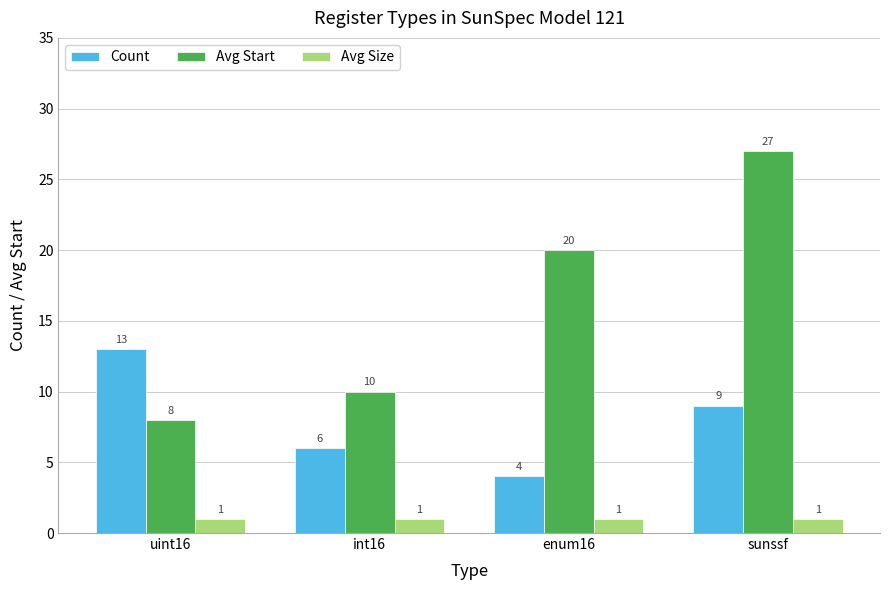

What is the label of the 2nd bar from the left?

int16